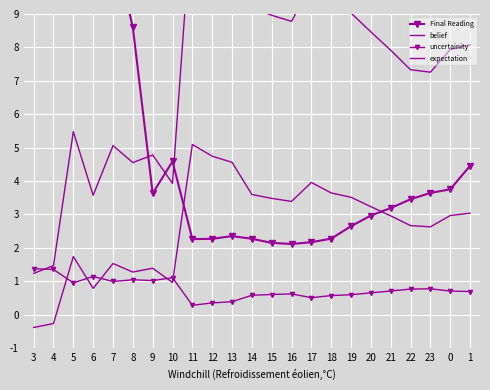

List the labels in order of belief value, largest first.

11, 12, 13, 17, 18, 14, 19, 15, 16, 20, 1, 0, 21, 22, 23, 5, 7, 9, 8, 10, 6, 4, 3